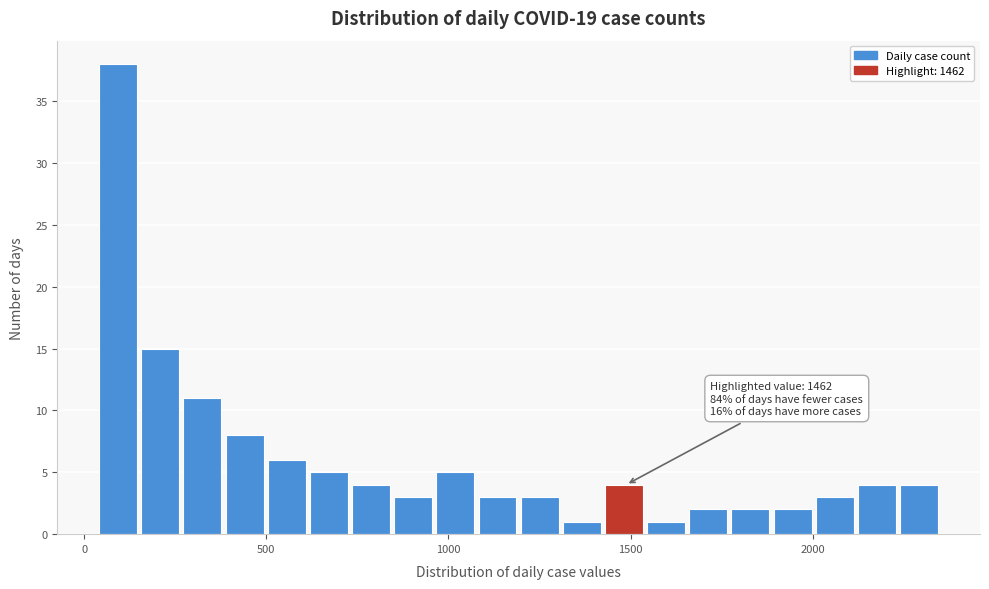

Around what value on the x-axis is the tallest bar? Give the approximate position of its centre, as read against the axis.

100